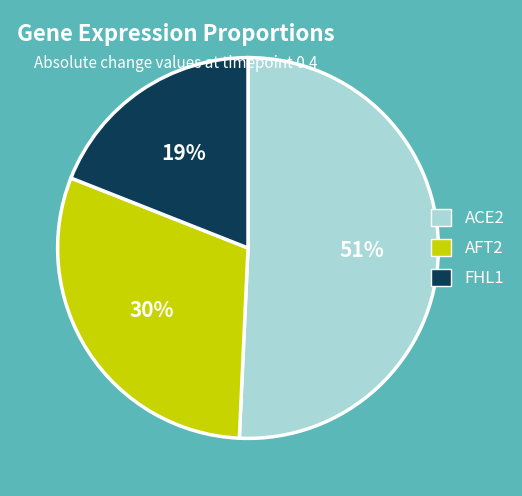

Which has a higher value, ACE2 or AFT2?

ACE2